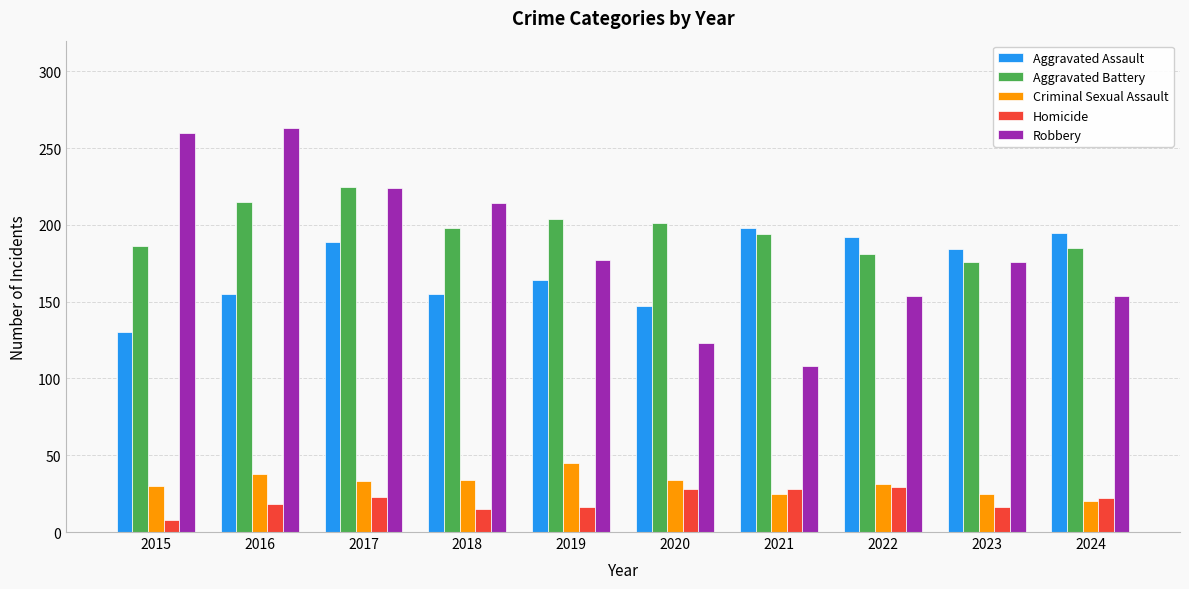

Is it true that Robbery equals 239 at 2019?

False